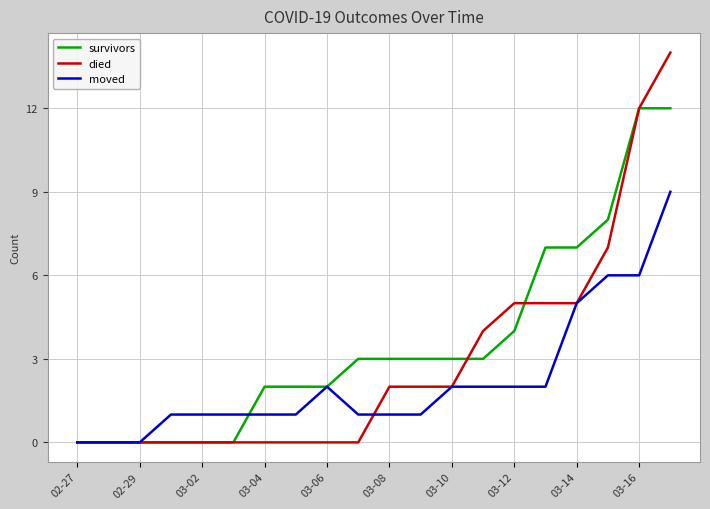

Rank the series by their average value, from lowest to highest.

moved, died, survivors